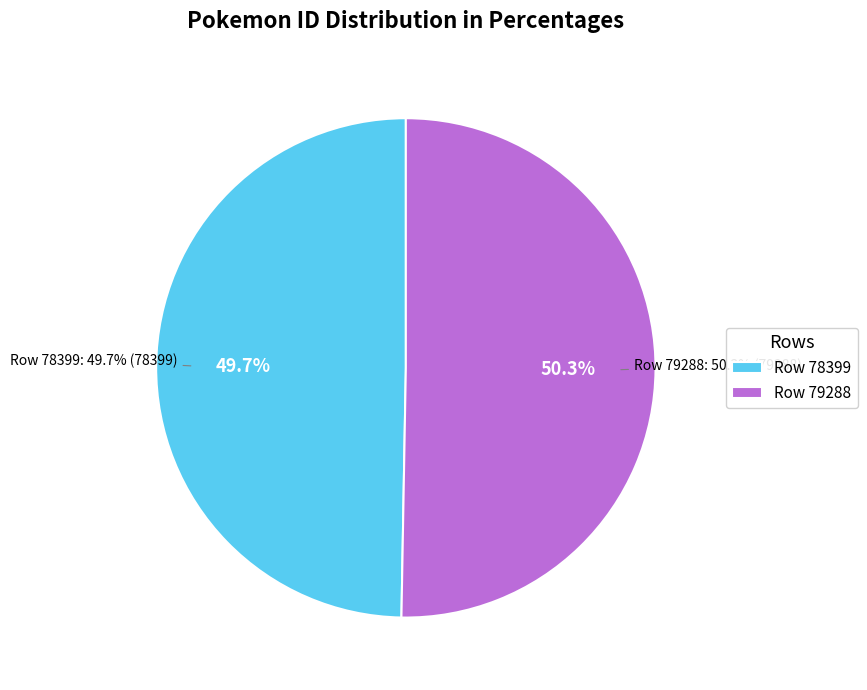

What is the total percentage of 78399 and 79288?

100.0%